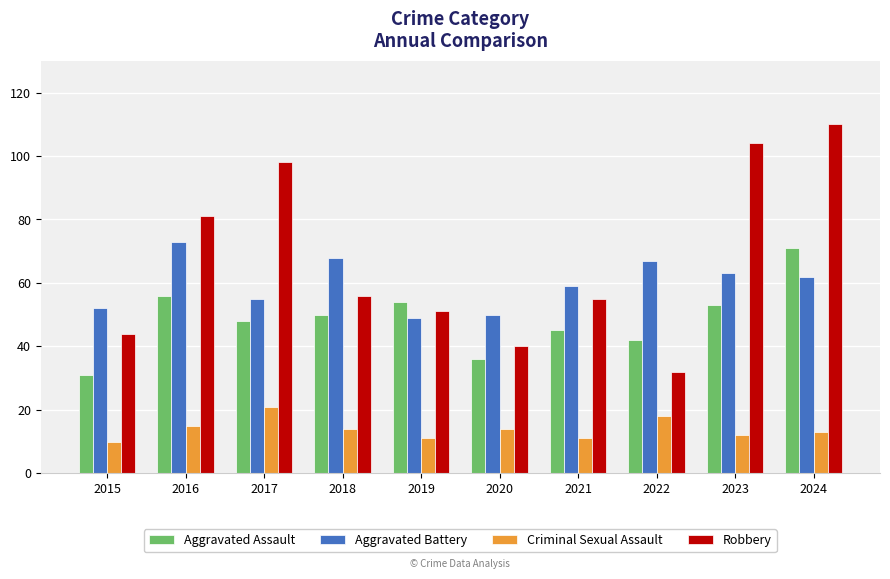

What is the difference between the highest and lowest values at 2021?

48